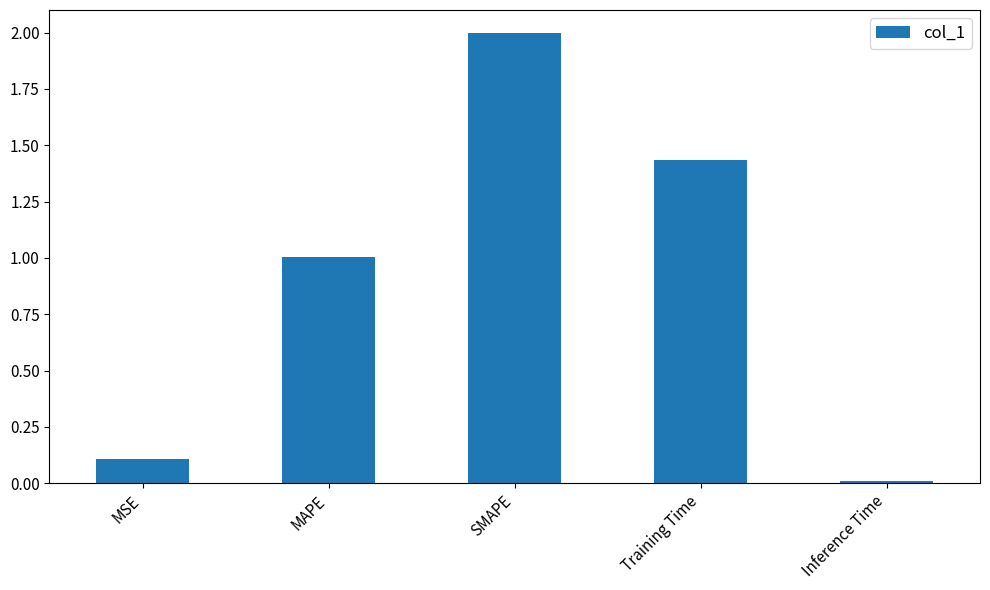

Which has a higher value, MAPE or Inference Time?

MAPE